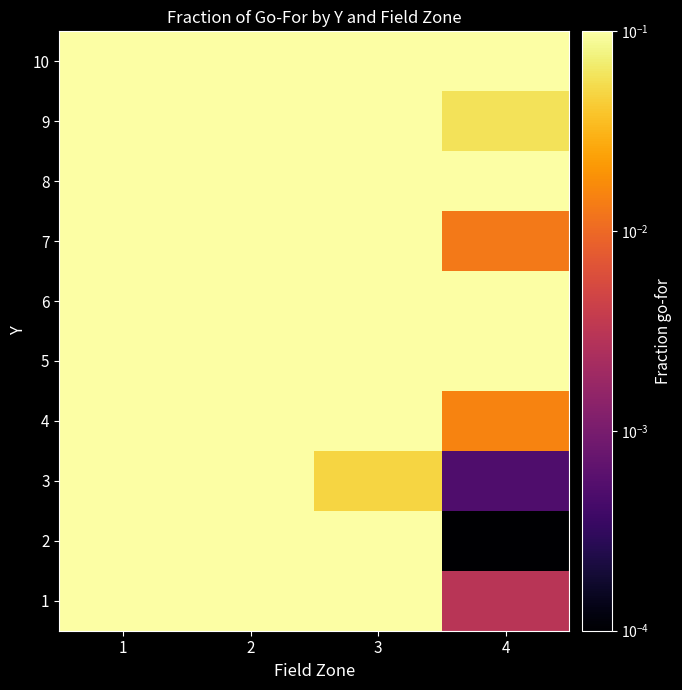

Which series has the largest total across all categories?

6